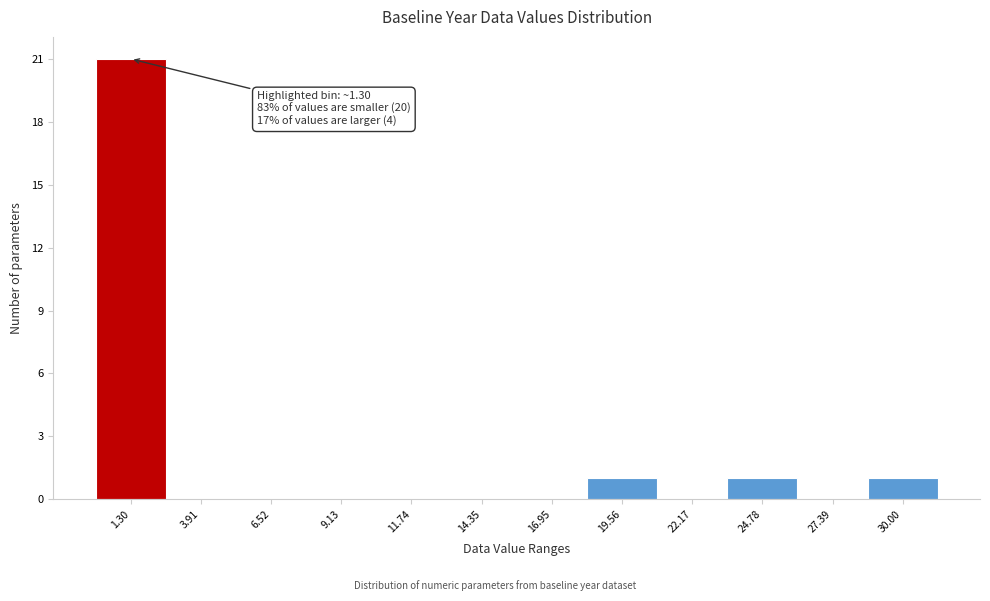

Over which range of the x-axis is the bar tallest?

0.0 to 2.5